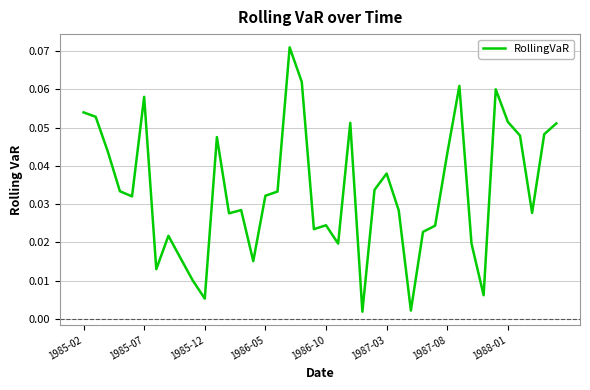

Does the chart have visible grid lines?

Yes